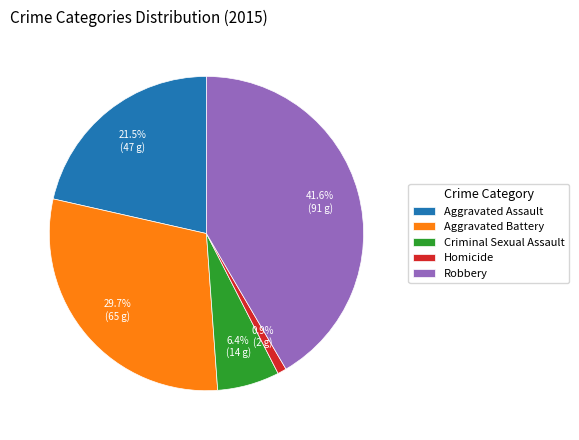

Which has a higher value, Criminal Sexual Assault or Aggravated Battery?

Aggravated Battery